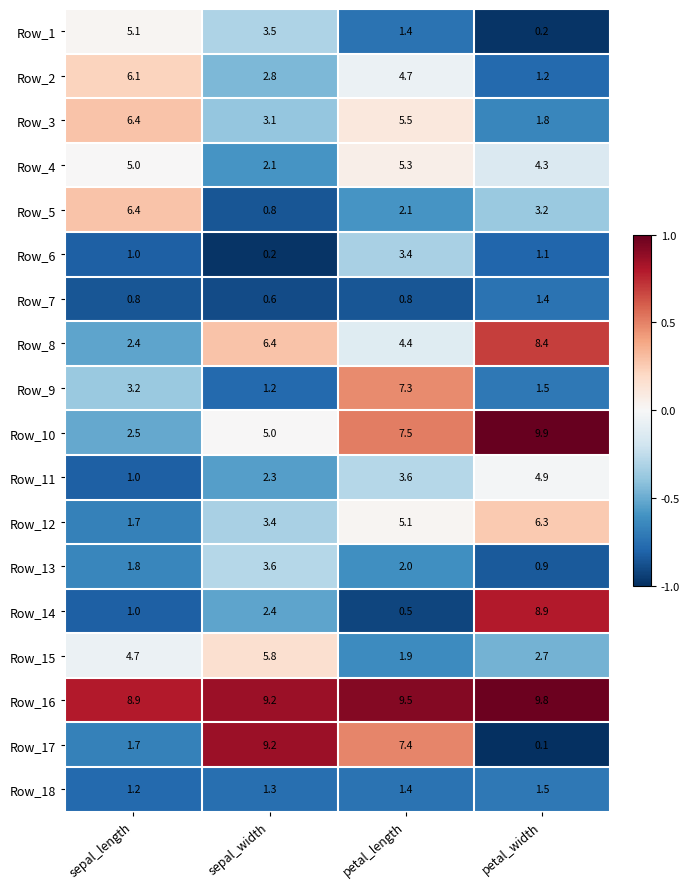

True or false: Row_4 has a value of 5.3 at petal_length.

True